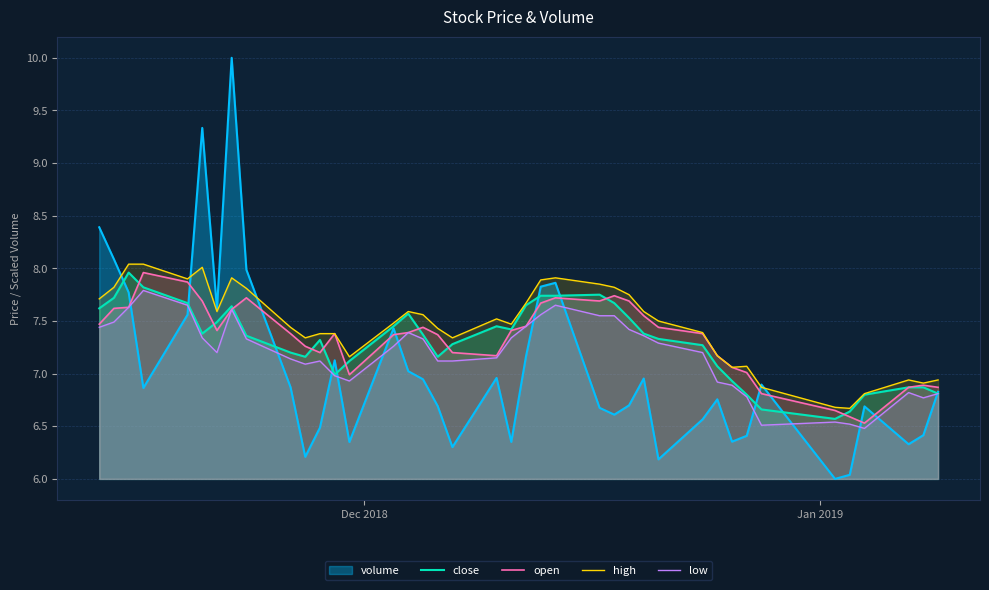

What is the sum of all close values?

292.2